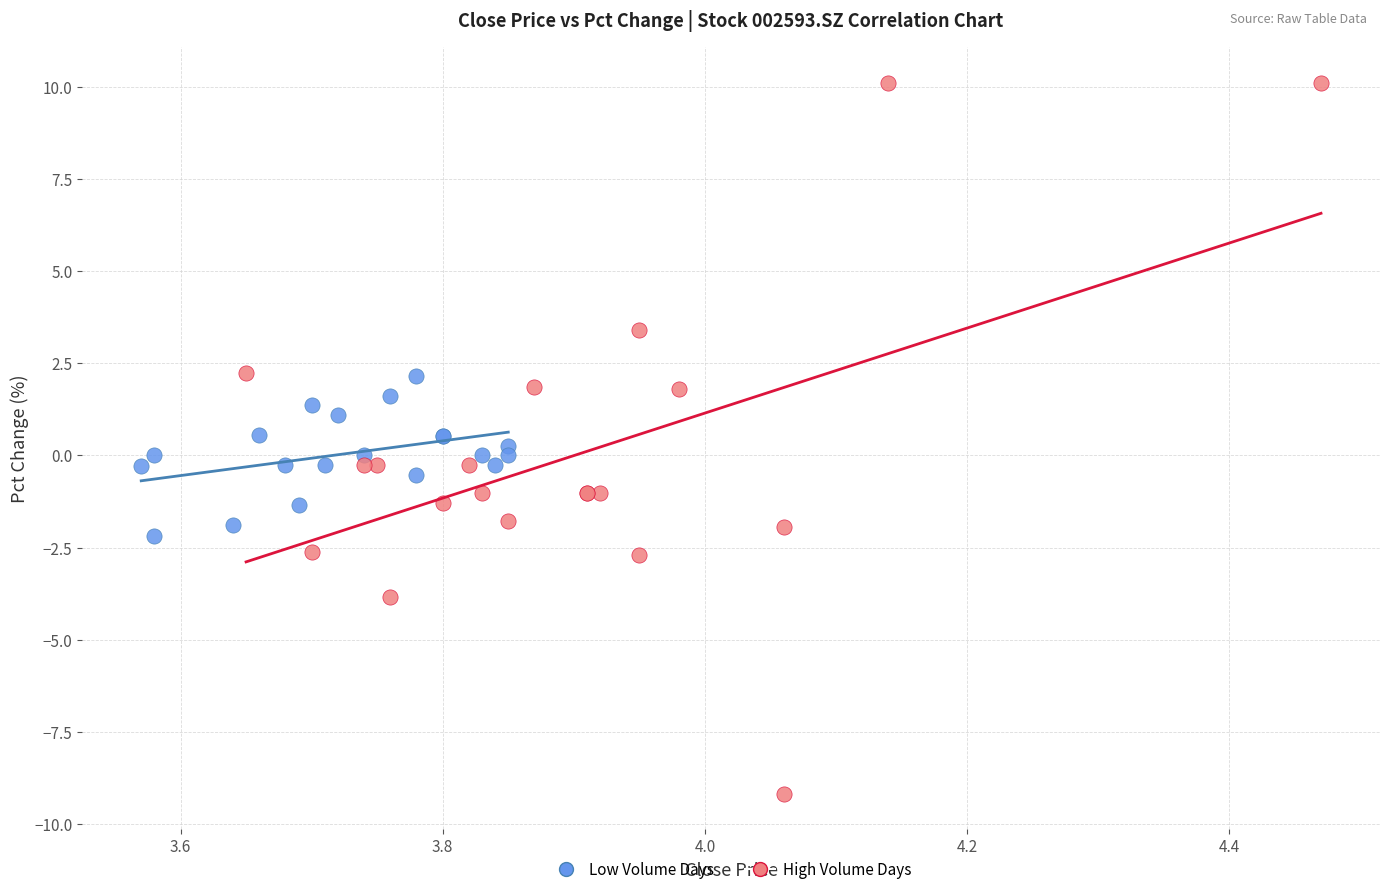

Which series reaches the minimum Y coordinate?

High Volume Days